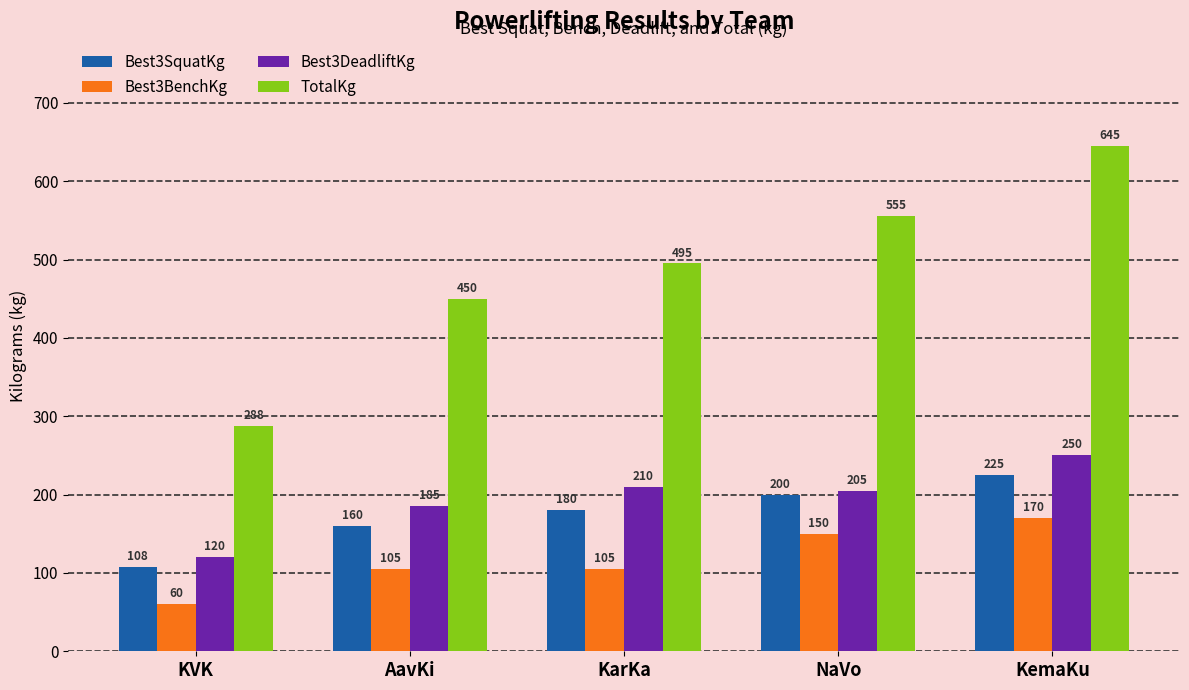

What is the label of the 4th bar from the right?

AavKi